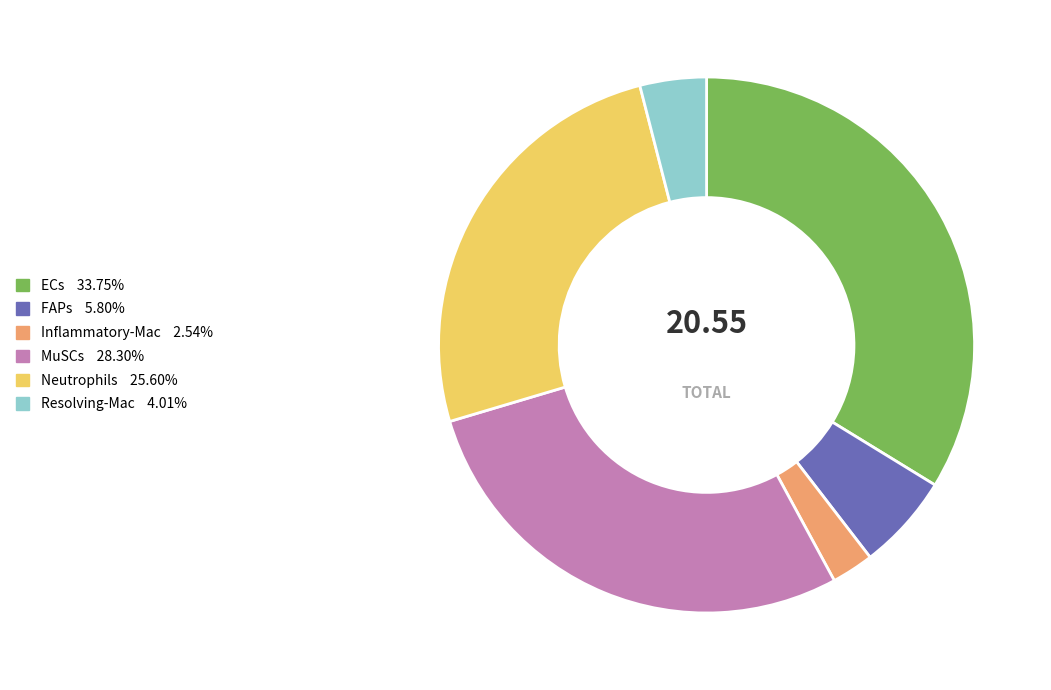

Which slice is the largest?

ECs